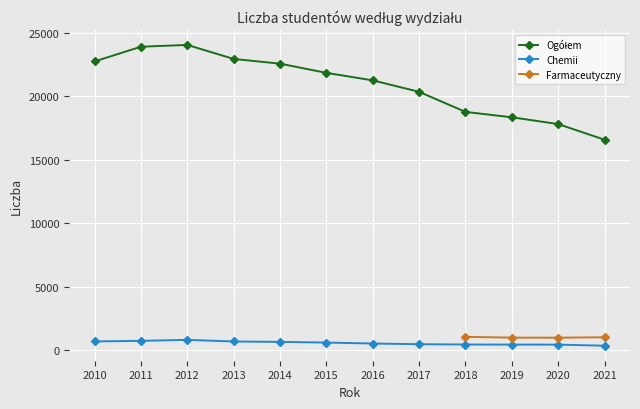

Is the value of Ogółem at 2021 greater than the value of Chemii at 2011?

Yes